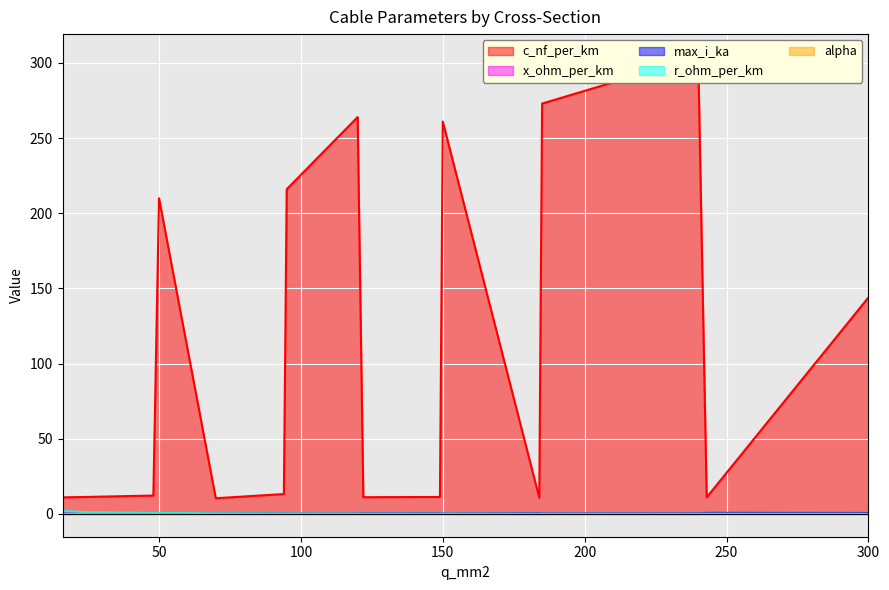

The value of x_ohm_per_km at 95 is 0.0. True or false?

False